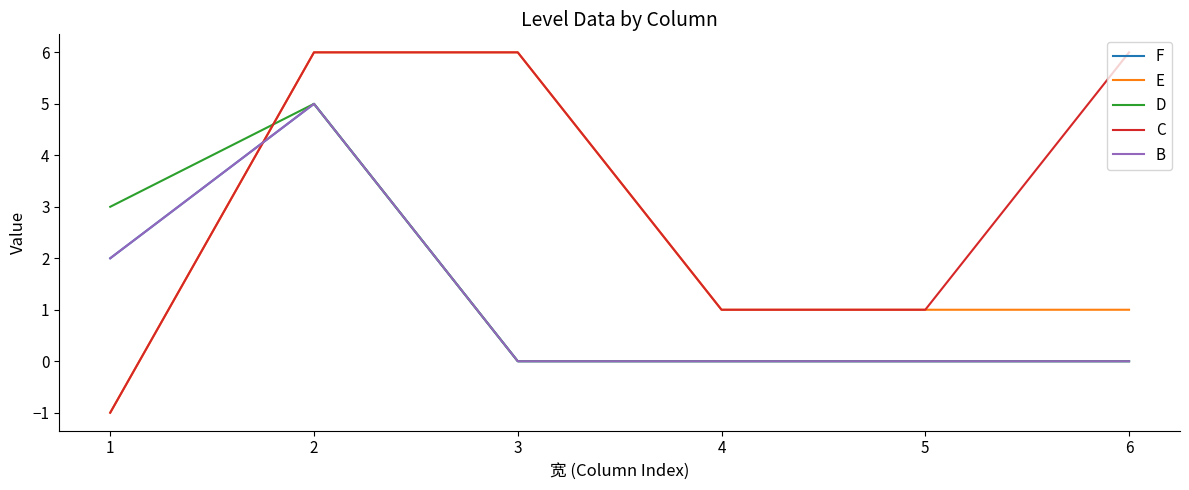

Reading right to left, extract all data points from this chart.

F: 6=0	5=0	4=0	3=0	2=5	1=2
E: 6=1	5=1	4=1	3=6	2=6	1=-1
D: 6=0	5=0	4=0	3=0	2=5	1=3
C: 6=6	5=1	4=1	3=6	2=6	1=-1
B: 6=0	5=0	4=0	3=0	2=5	1=2